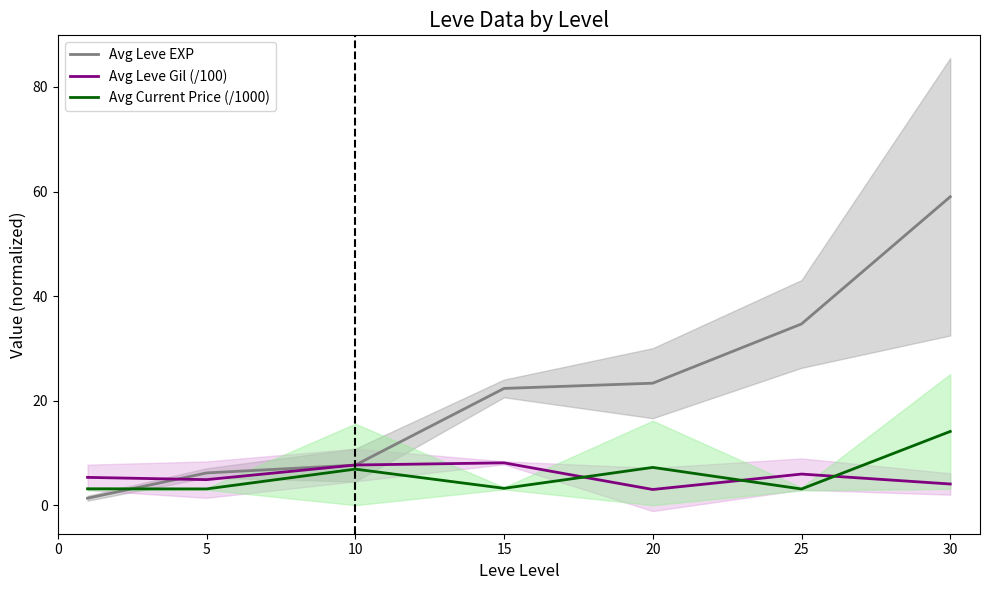

Is the value of Avg Leve Gil (/100) at 15 greater than the value of Avg Current Price (/1000) at 15?

Yes